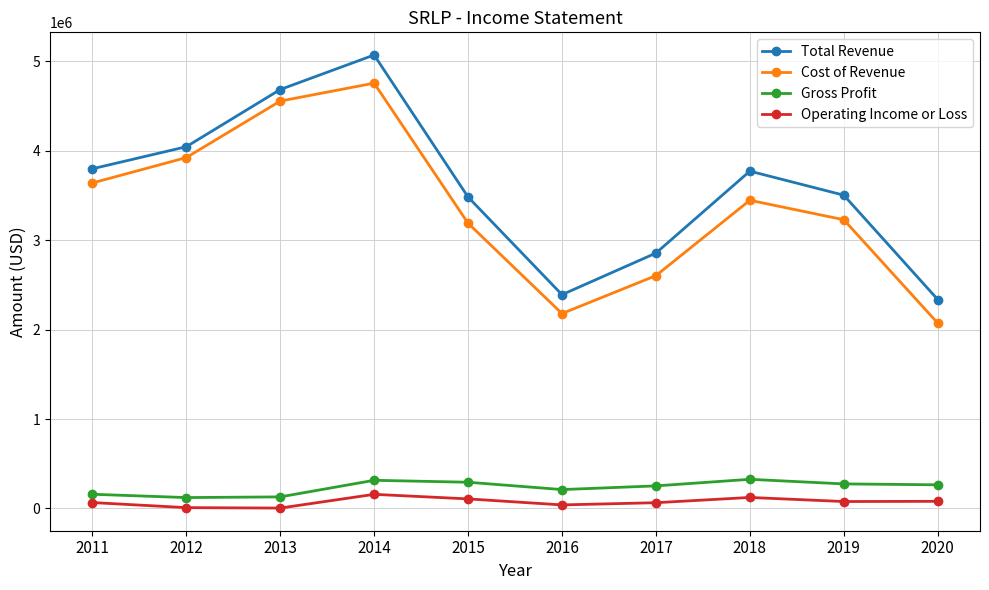

Count the number of categories in the chart.

10